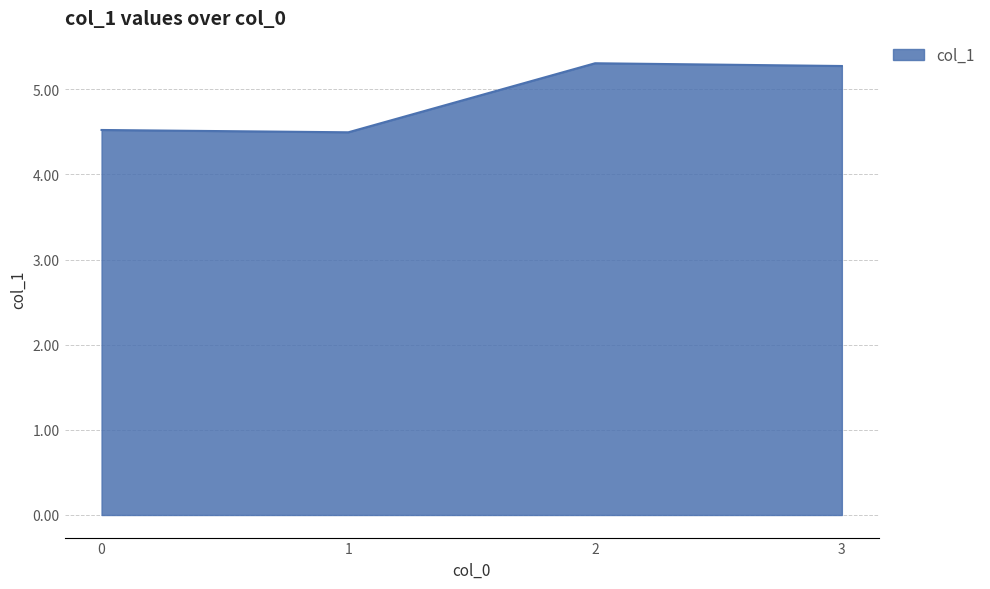

How many distinct data groups are displayed?

1